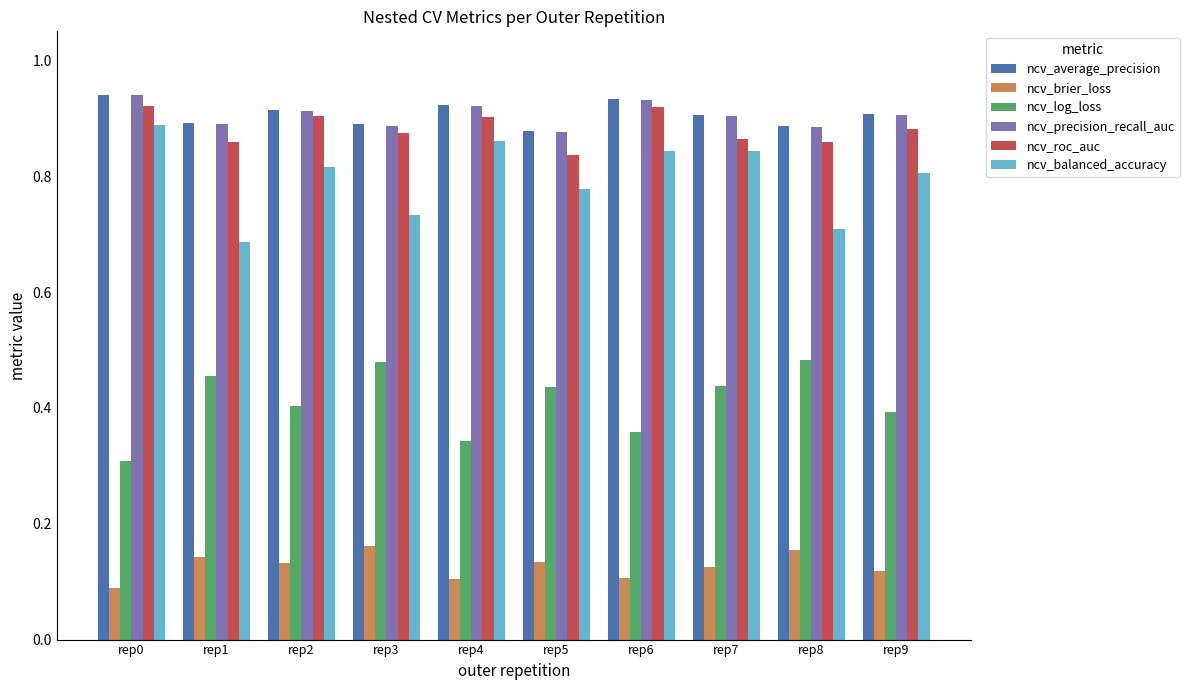

How many ncv_log_loss values are between 0 and 1?

10